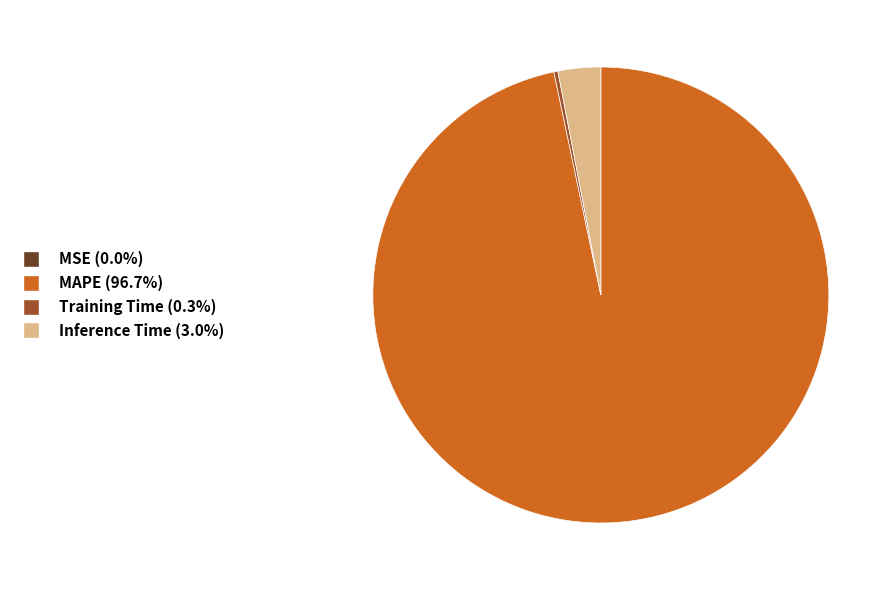

Is there any slice that represents more than half of the pie?

Yes